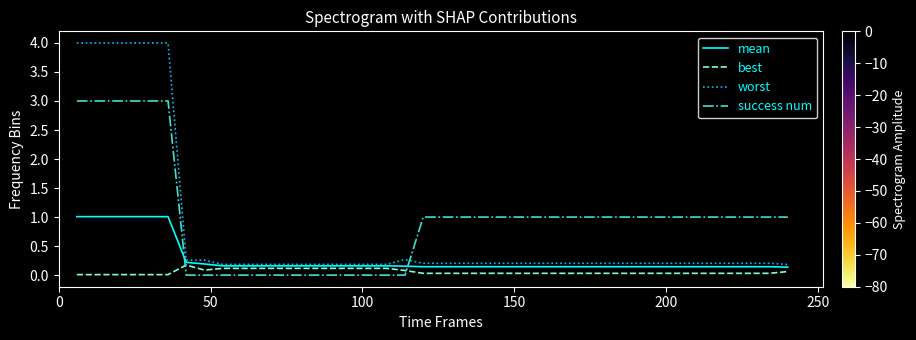

How many intersections are there between success num and mean?

2